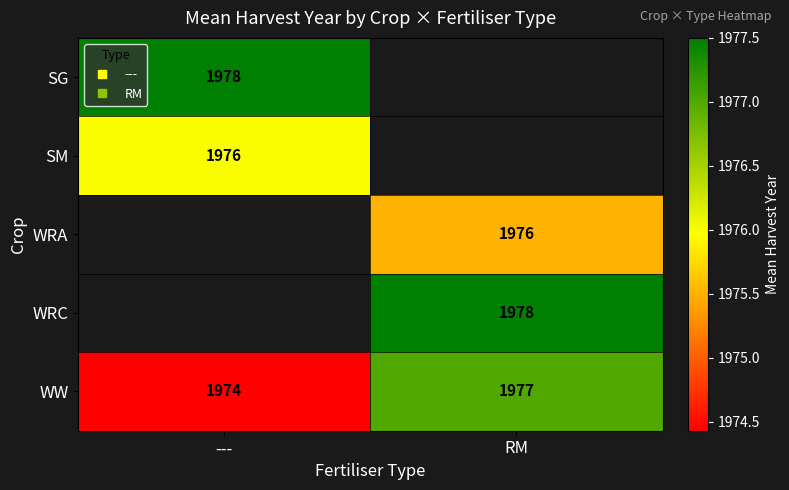

At how many categories does at least one series exceed 1977?

2